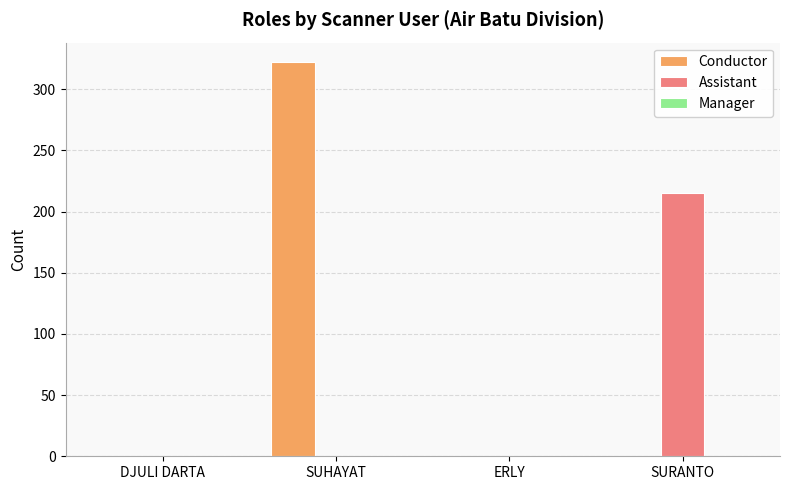

Which series has the largest total across all categories?

Conductor